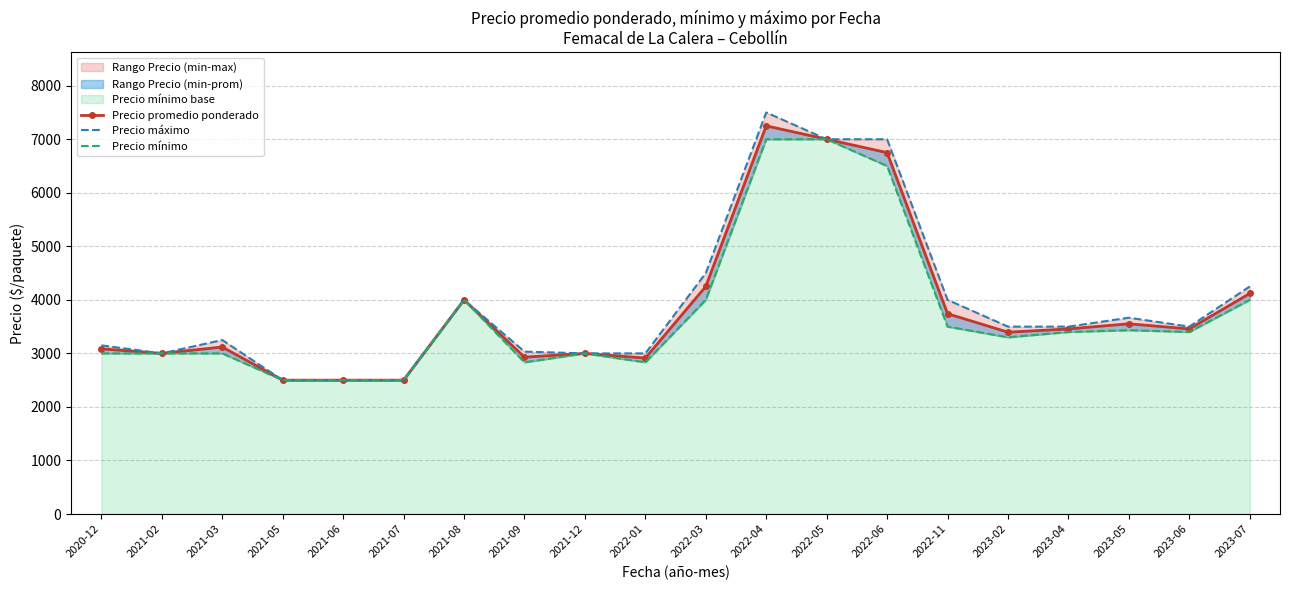

Read the Precio máximo value at 2022-06.

7000.0